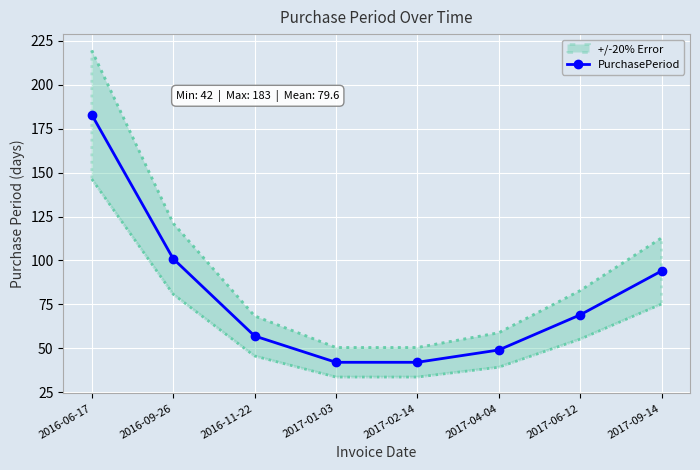

What is the greatest value displayed?

183